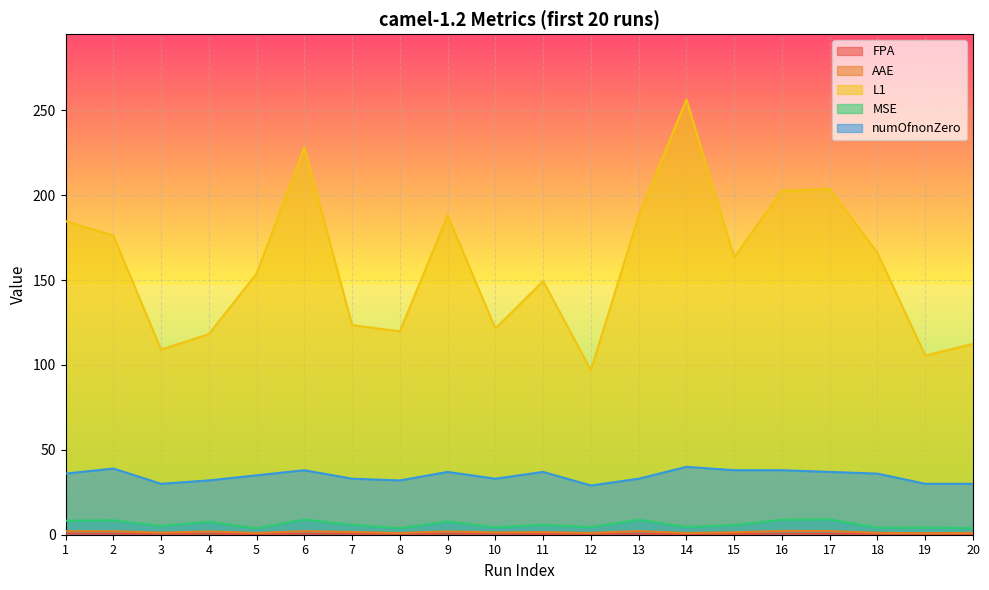

Does the chart display data point markers on the line(s)?

No